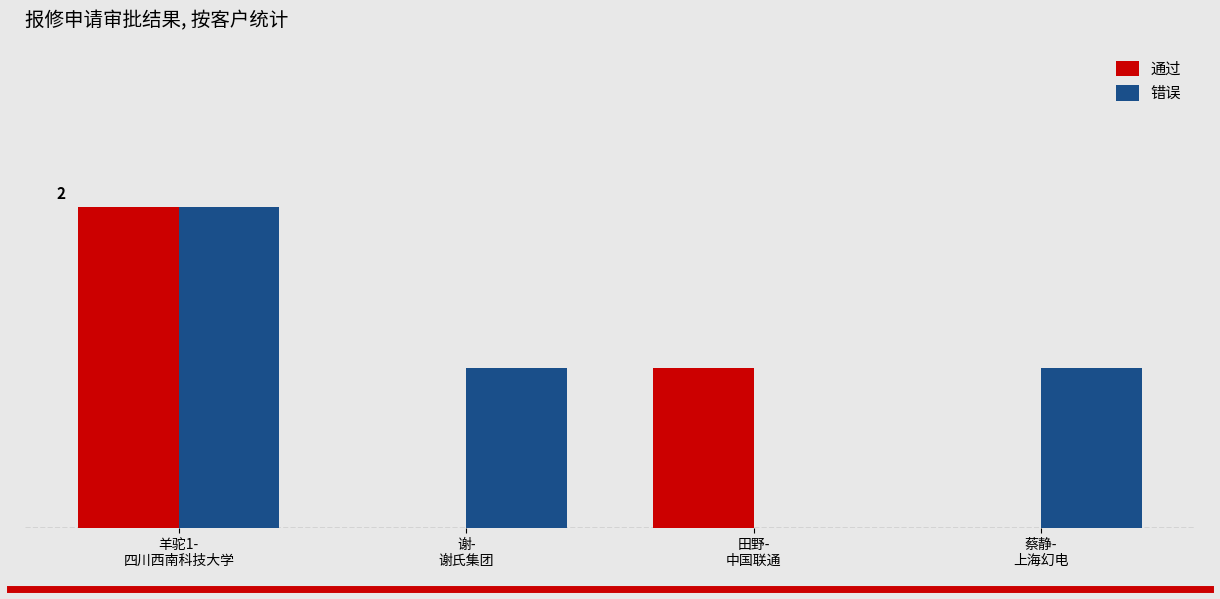

True or false: 通过 has a value of 2 at 田野-
中国联通.

False